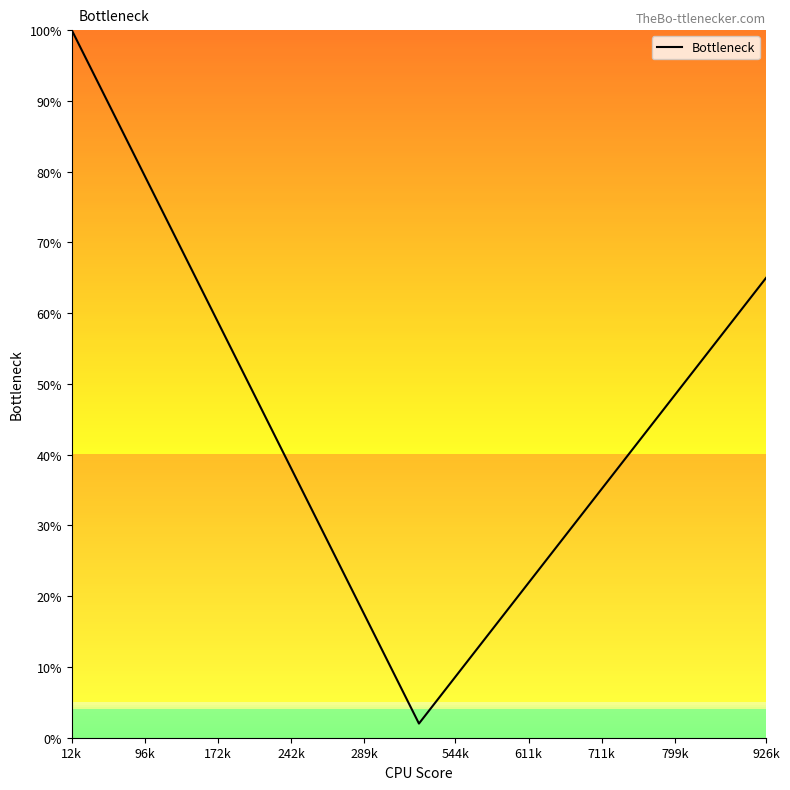

What is the greatest value displayed?

100.0